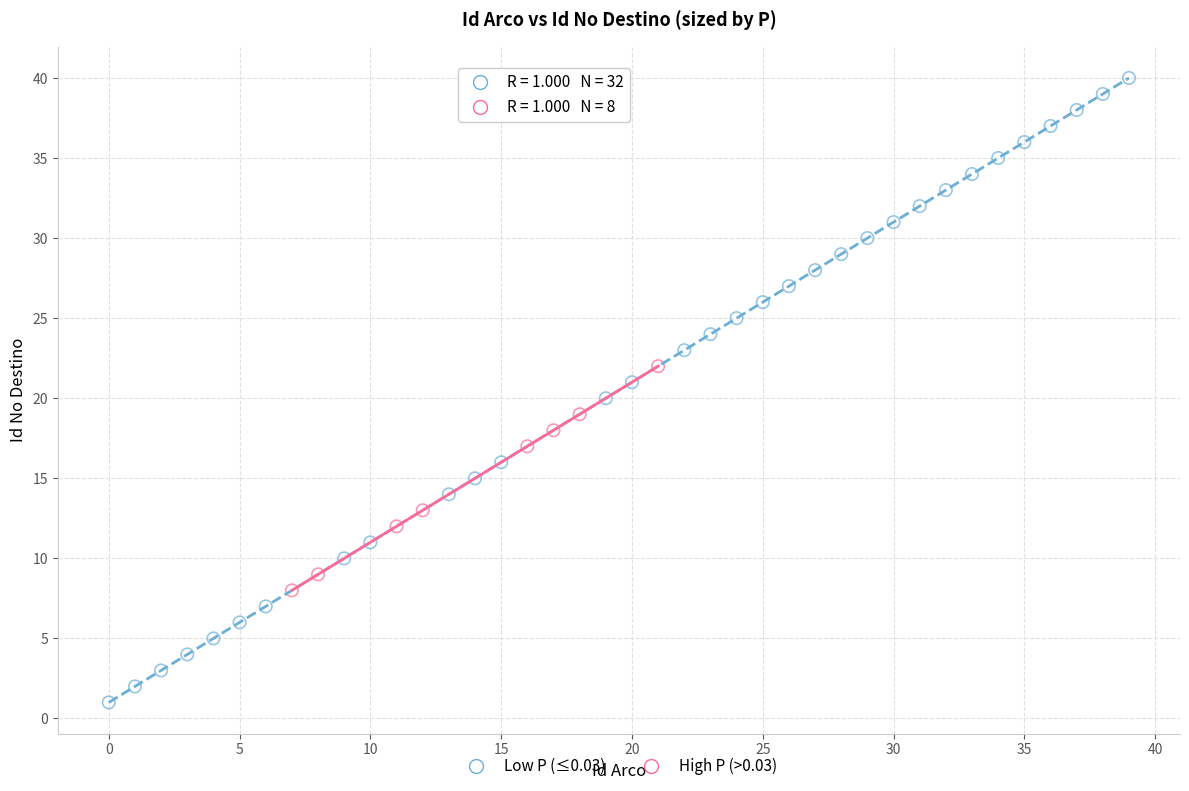

Which series reaches the maximum Y coordinate?

Low P (≤0.03)